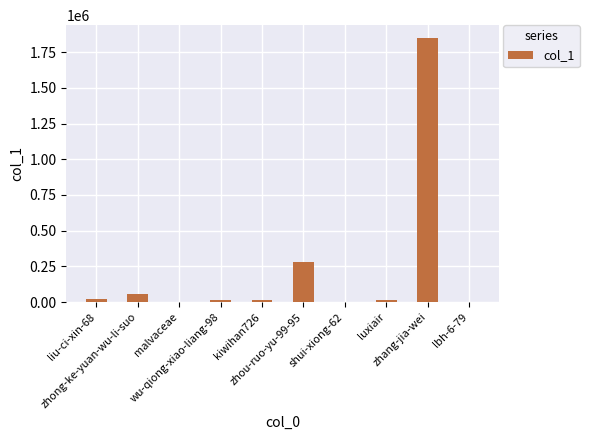

Which has a higher value, shui-xiong-62 or zhong-ke-yuan-wu-li-suo?

zhong-ke-yuan-wu-li-suo